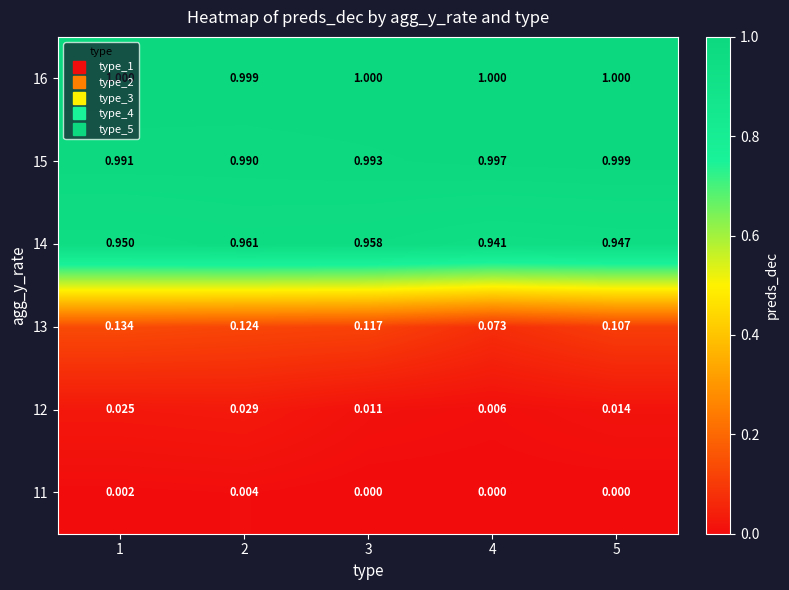

Which series changed the most between 1 and 4?

13